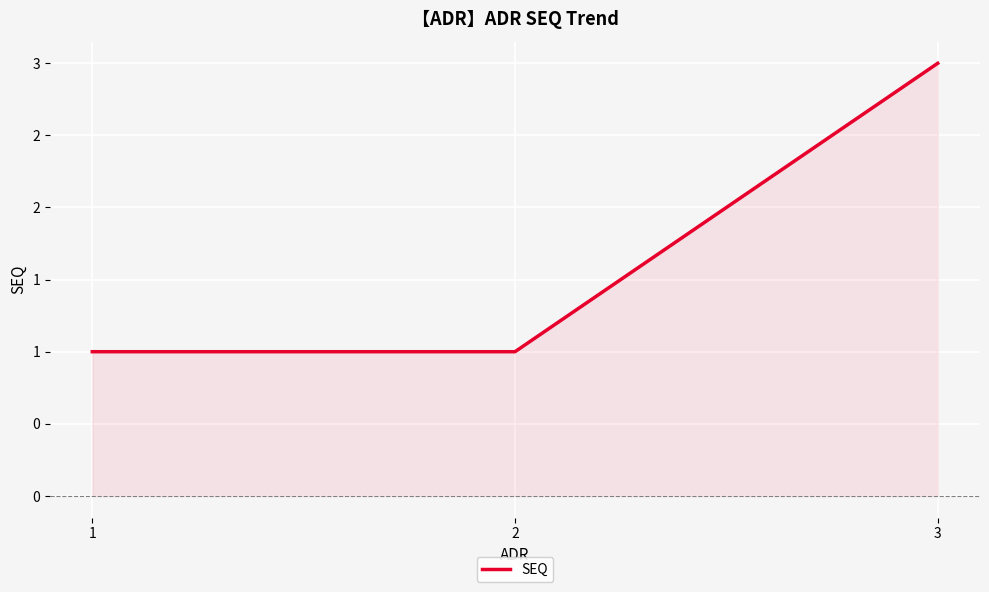

What is the sum of all values?

5